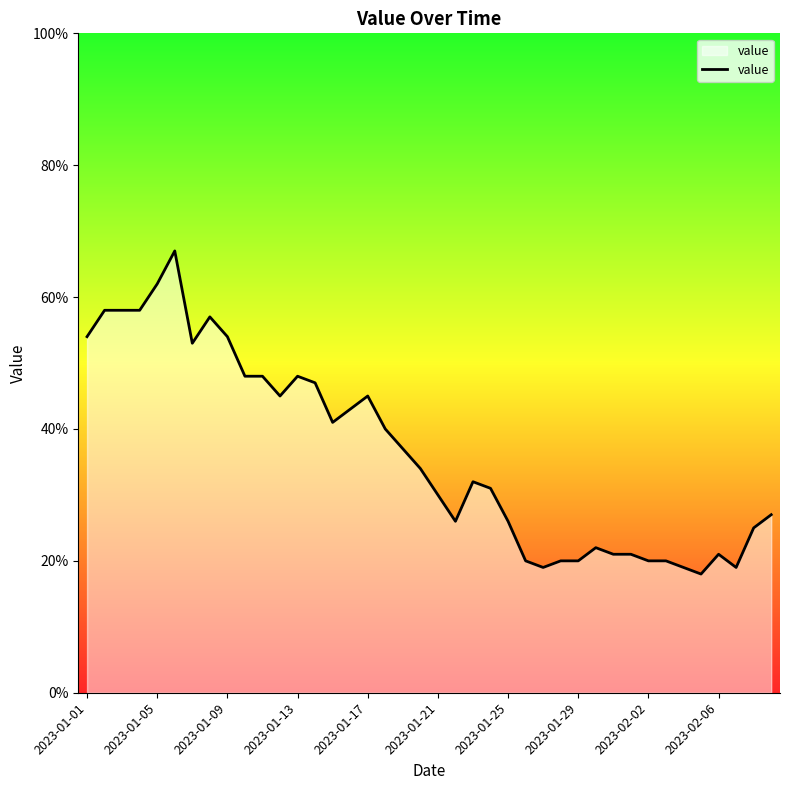

What is the smallest value displayed?

18